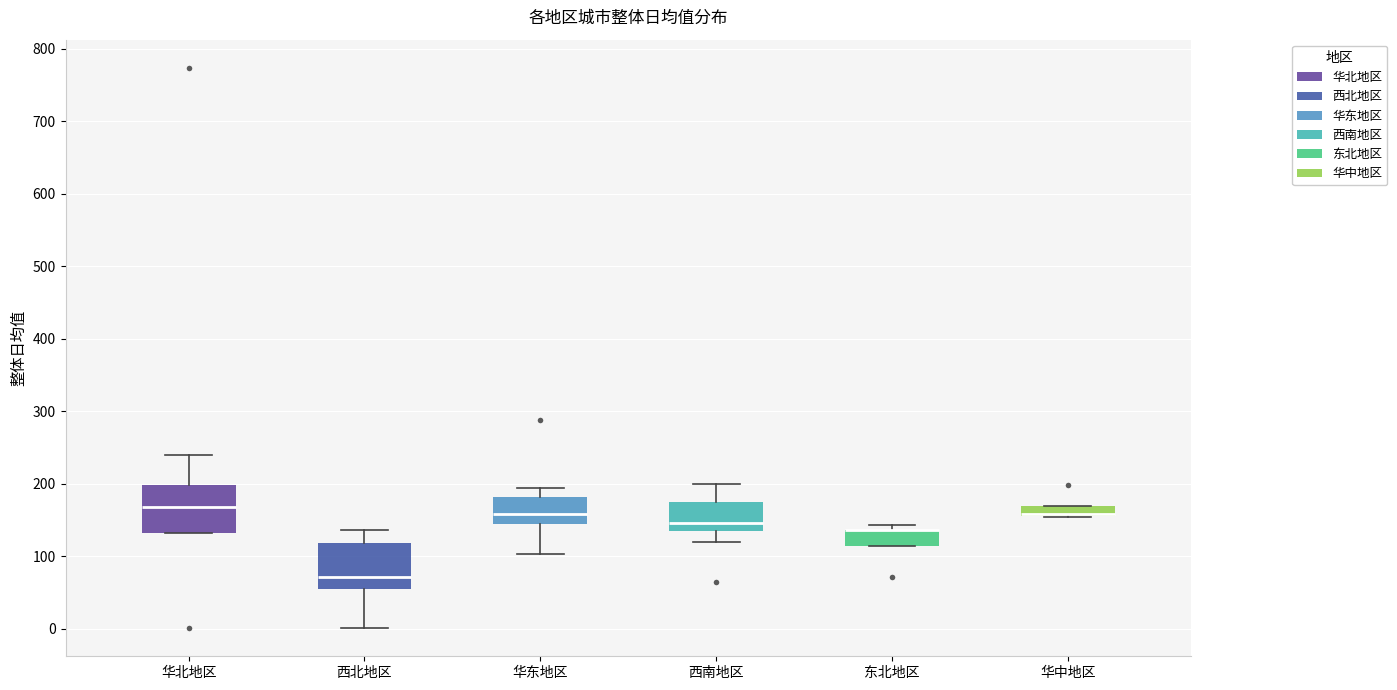

Where does the lower whisker of the box for 华东地区 end on the y-axis? The values are not printed on the chart, so give them approximately, as read against the axis.

100